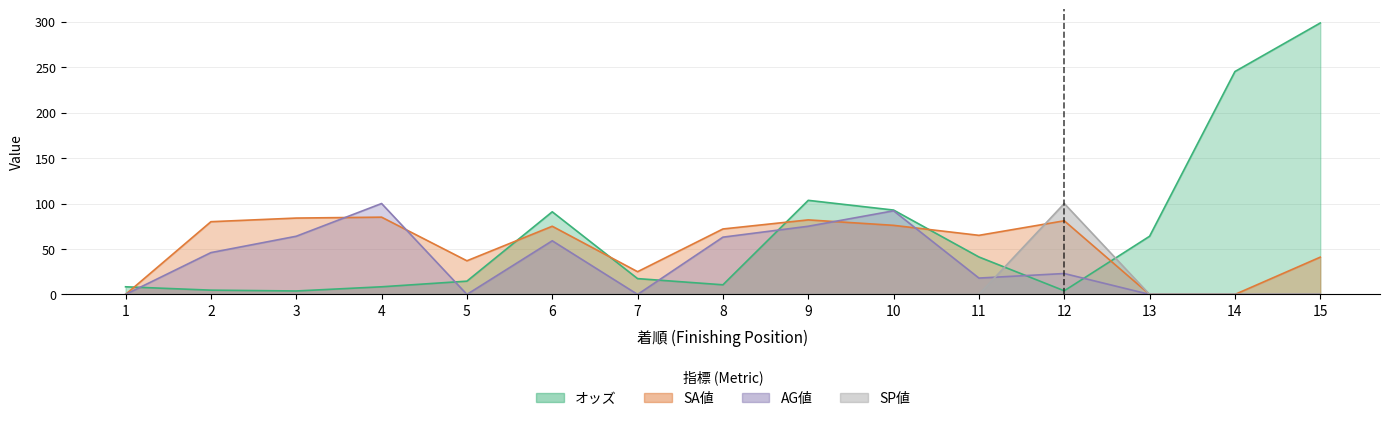

Where does the AG値 series first go above 23?

2